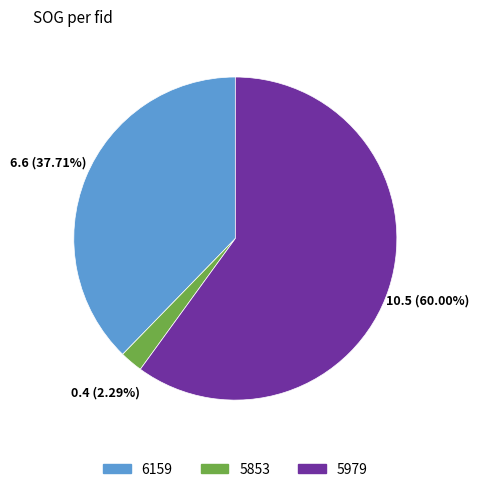

How many slices are in this pie chart?

3